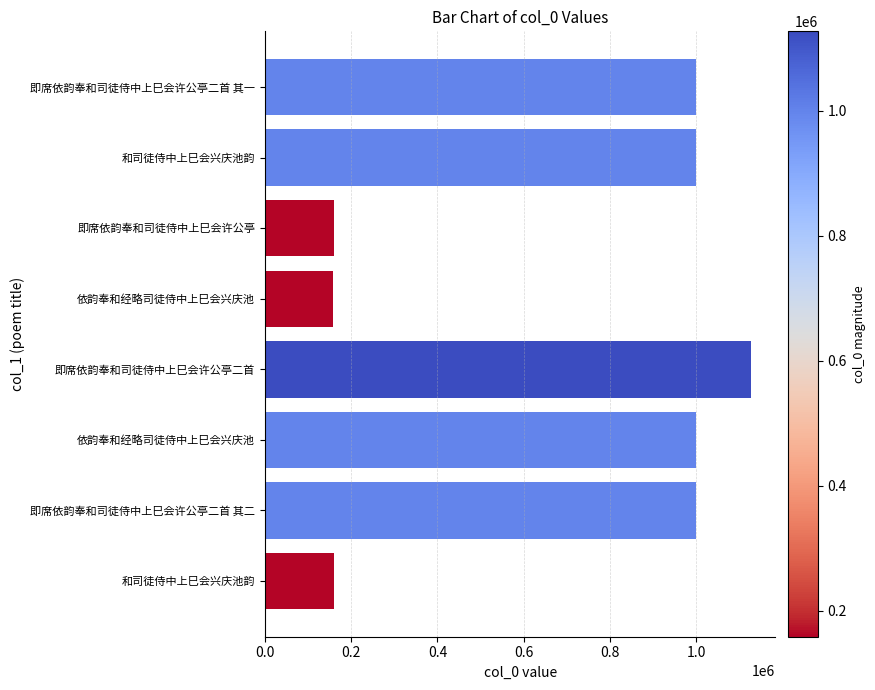

Are the bars horizontal?

Yes